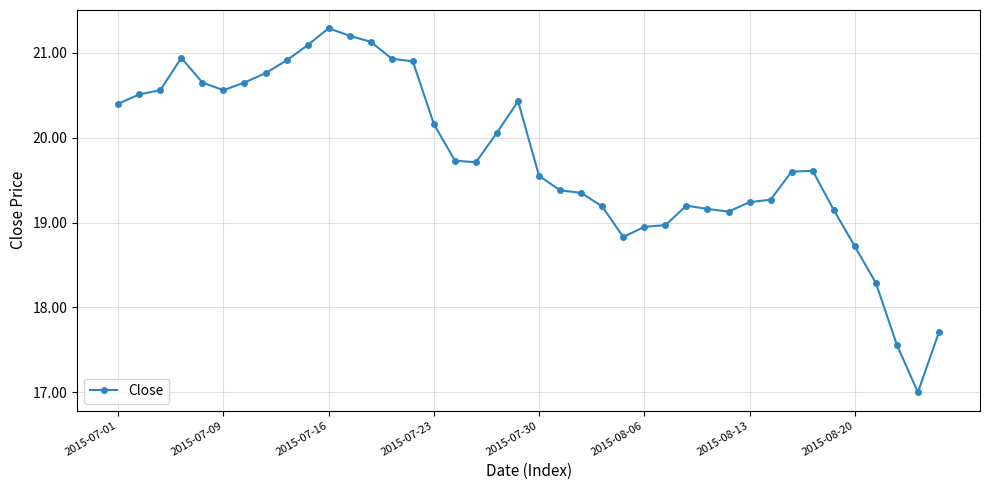

What is the maximum value shown in the chart?

21.3